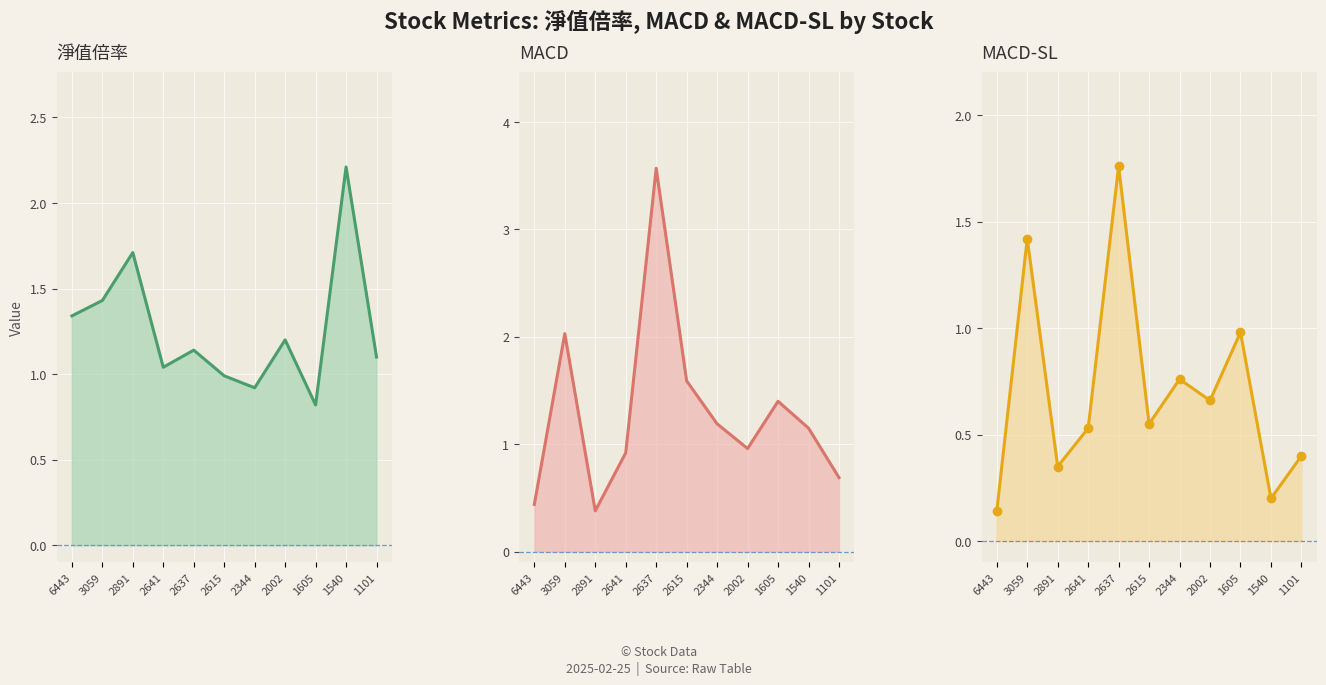

Read the MACD value at 3059.

2.0